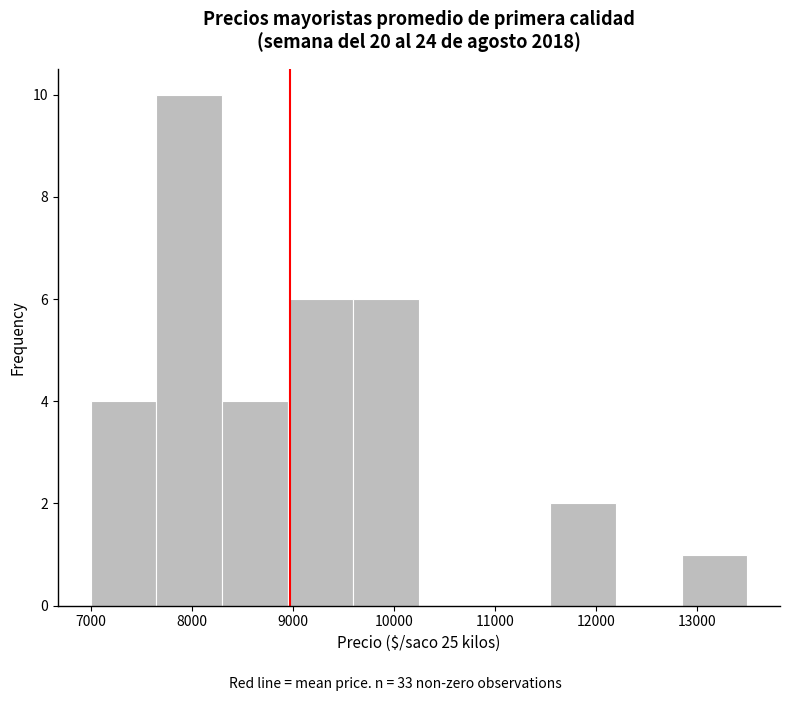

Reading left to right, list every bar in this chart as the range it spans on the x-axis followed by its height. Neither the bar edges nor the heights are printed on the chart, so give them approximately, as read against the axes.

7000 to 7600: 4
7600 to 8300: 10
8300 to 8900: 4
8900 to 9600: 6
9600 to 10200: 6
10200 to 10900: 0
10900 to 11600: 0
11600 to 12200: 2
12200 to 12900: 0
12900 to 13500: 1